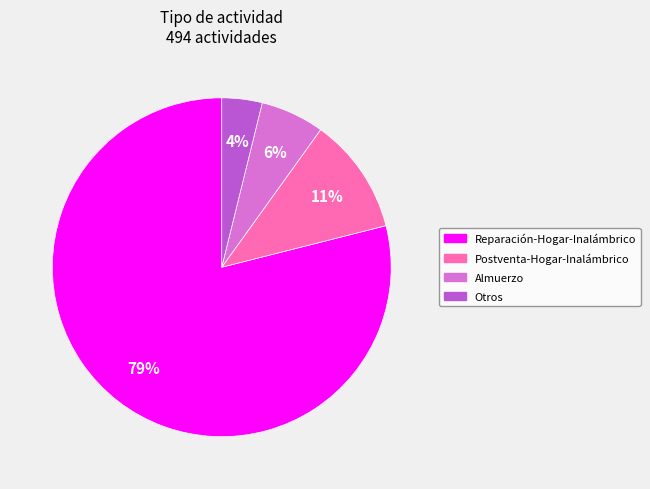

To the nearest percent, what is the combined percentage of Postventa-Hogar-Inalámbrico and Otros?

15%